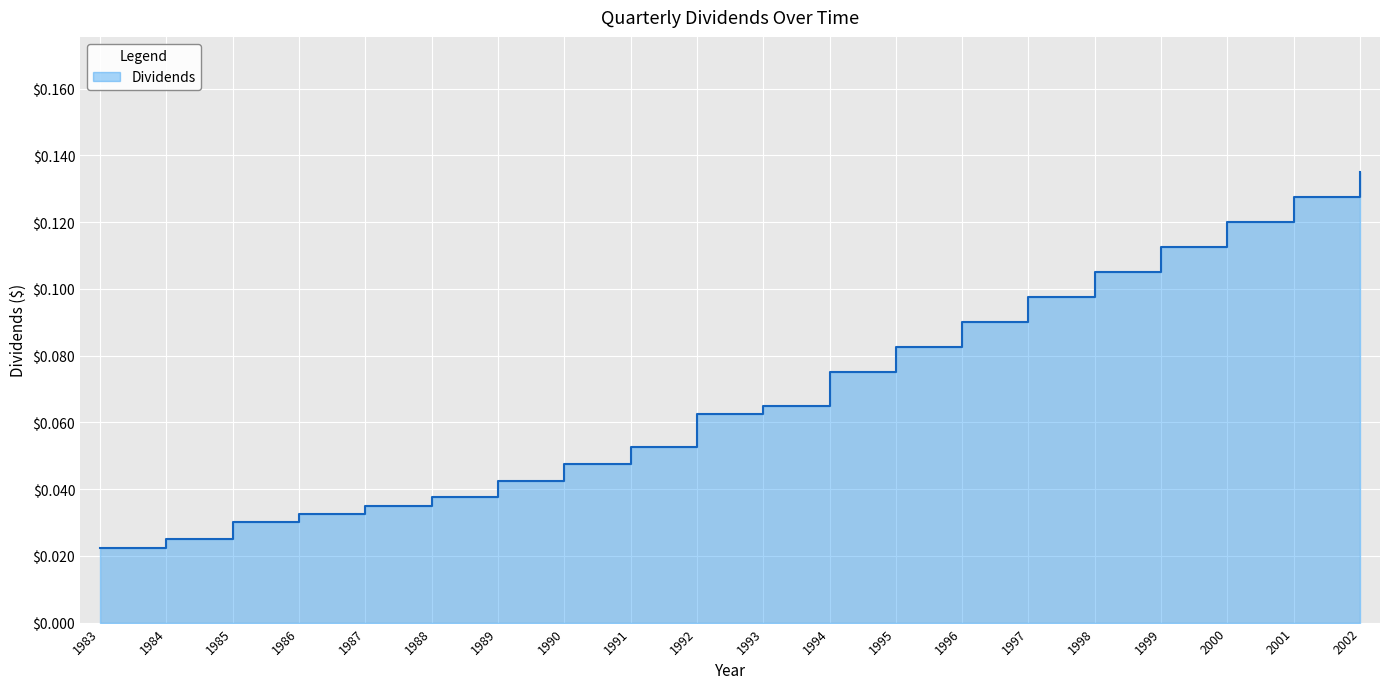

How many categories are shown in the chart?

20